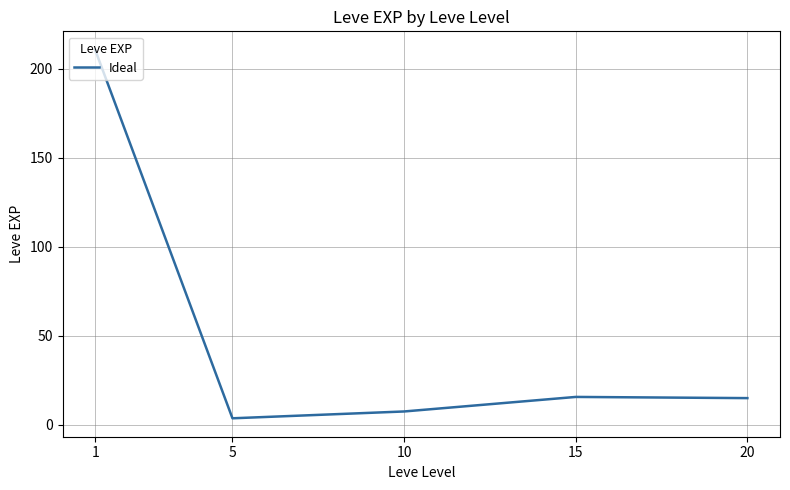

What is the difference between the values at 10 and 20?

7.5